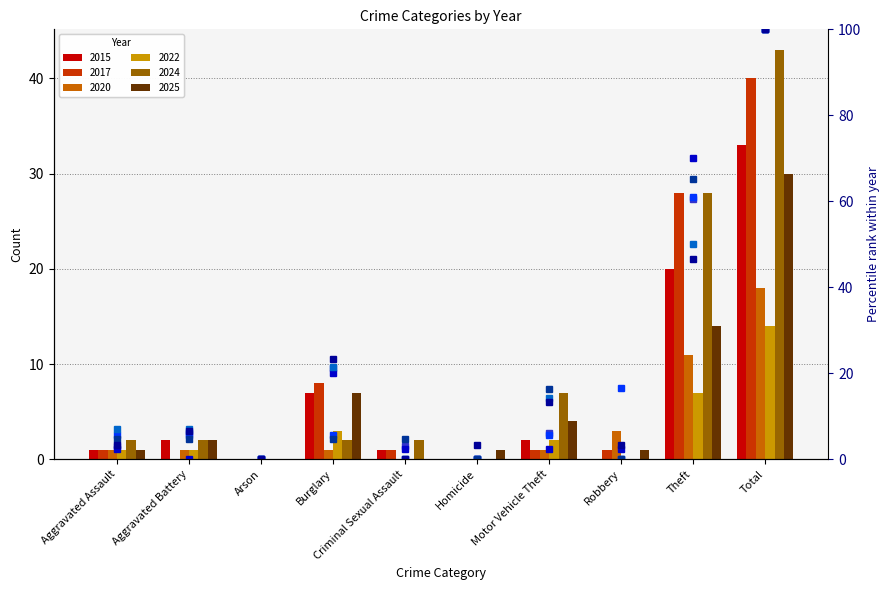

How many bars are there in each group?

6